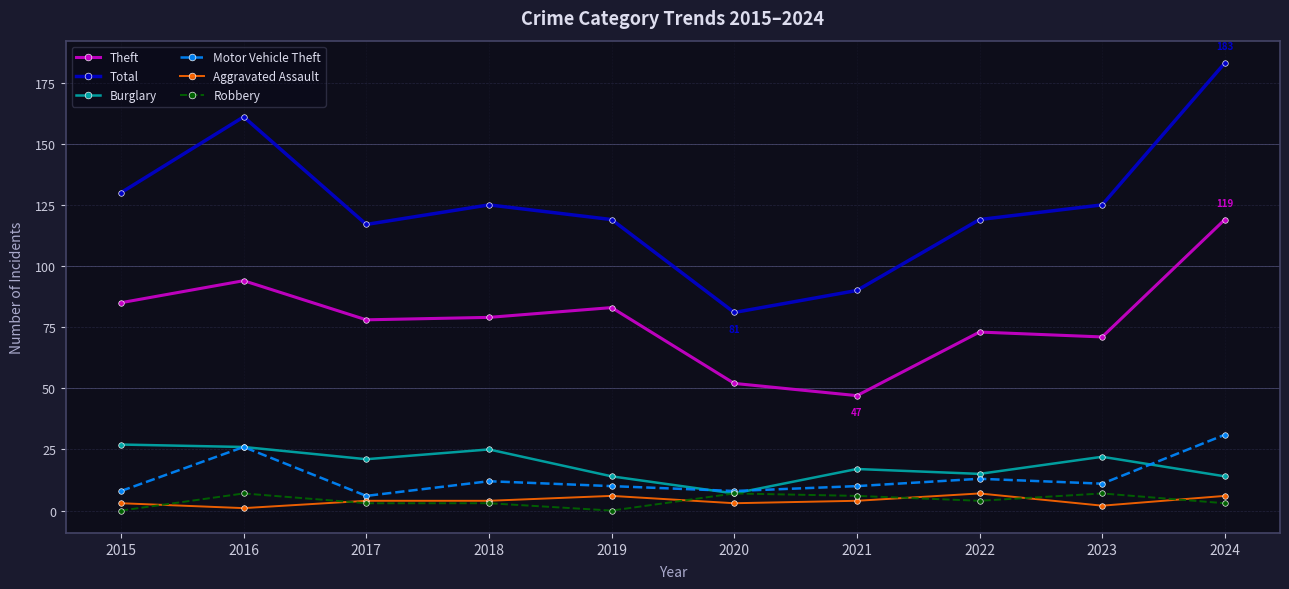

True or false: Aggravated Assault and Theft cross at least once.

False